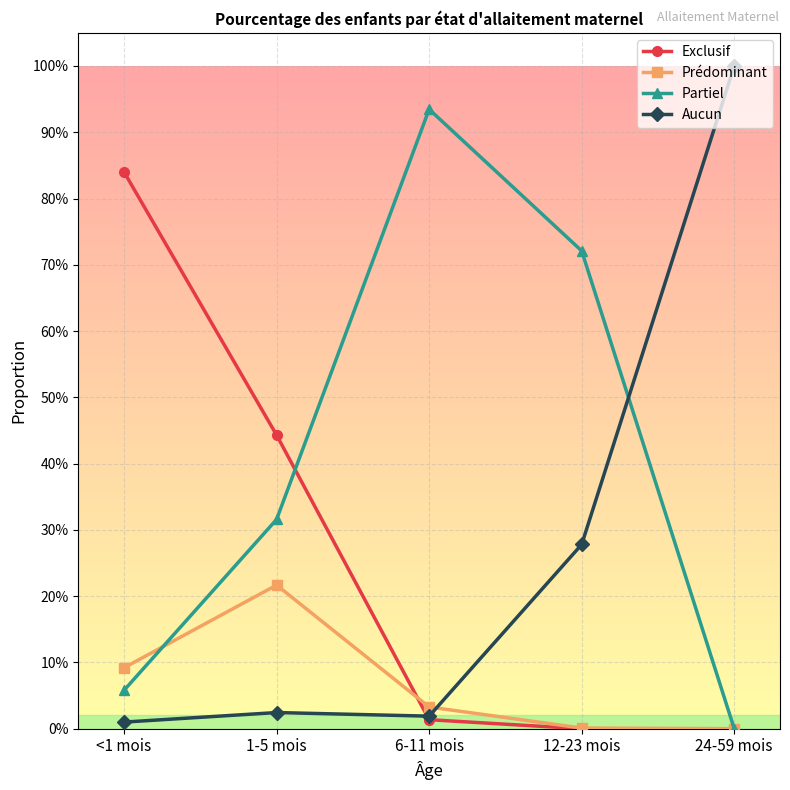

List the labels in order of Aucun value, smallest first.

<1 mois, 6-11 mois, 1-5 mois, 12-23 mois, 24-59 mois